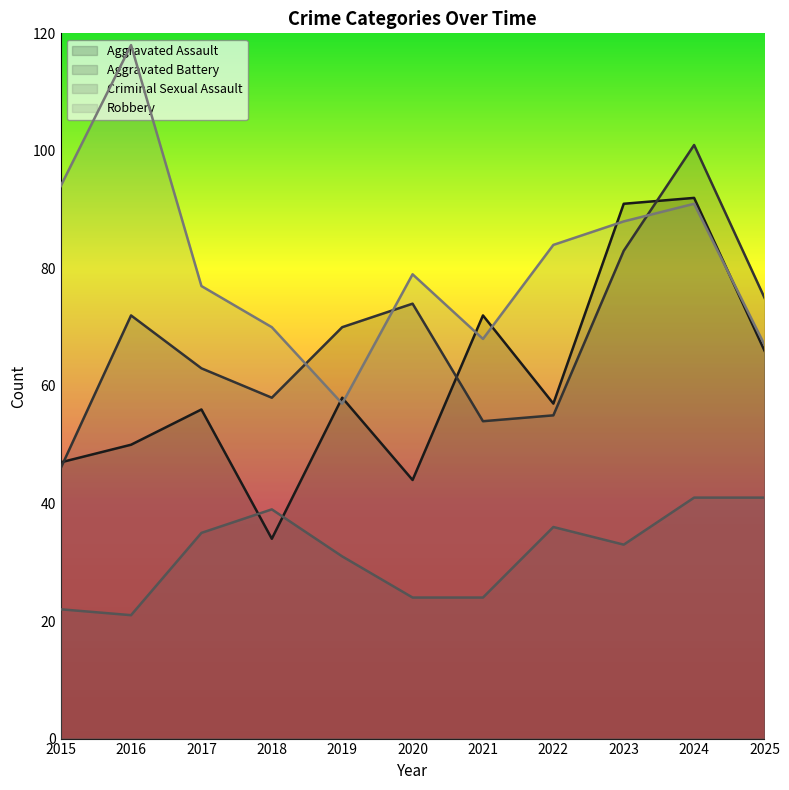

What is the average value of the Aggravated Battery series?

68